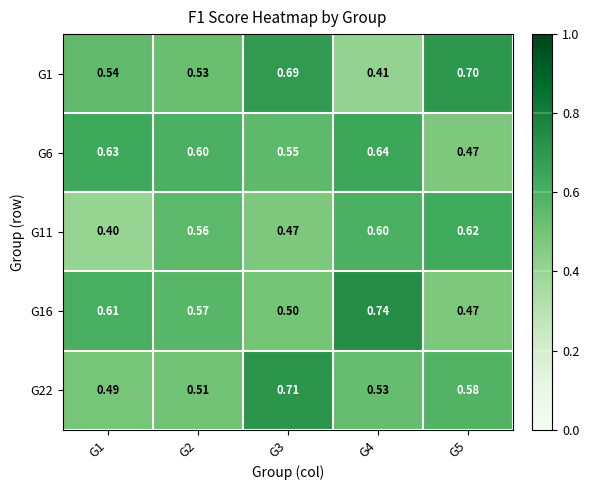

Reading left to right, extract all data points from this chart.

G1: G1=0.5	G2=0.5	G3=0.7	G4=0.4	G5=0.7
G6: G1=0.6	G2=0.6	G3=0.6	G4=0.6	G5=0.5
G11: G1=0.4	G2=0.6	G3=0.5	G4=0.6	G5=0.6
G16: G1=0.6	G2=0.6	G3=0.5	G4=0.7	G5=0.5
G22: G1=0.5	G2=0.5	G3=0.7	G4=0.5	G5=0.6